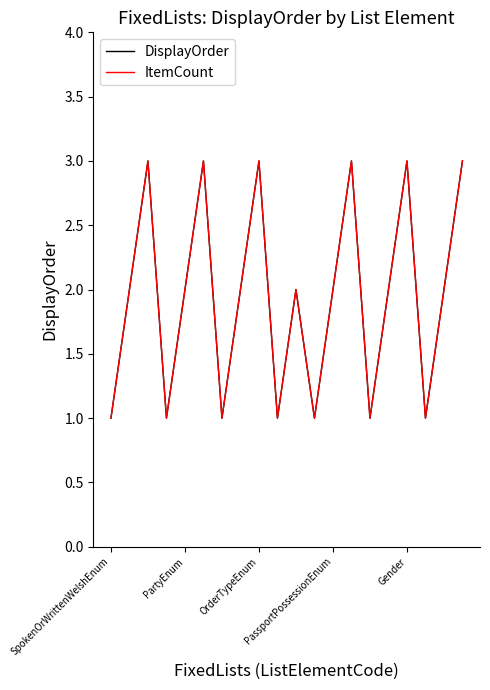

Is this an area chart (filled region under the line)?

No